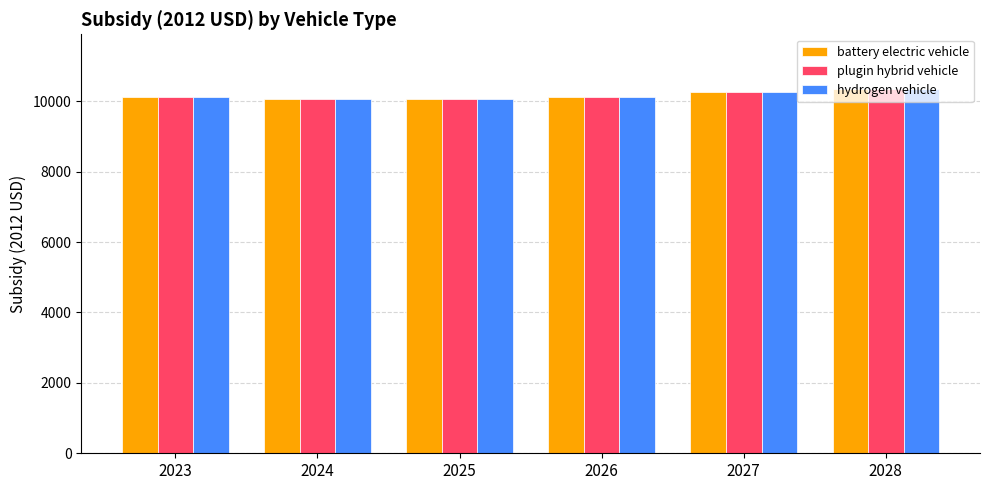

Is the value of plugin hybrid vehicle at 2028 greater than the value of battery electric vehicle at 2025?

Yes